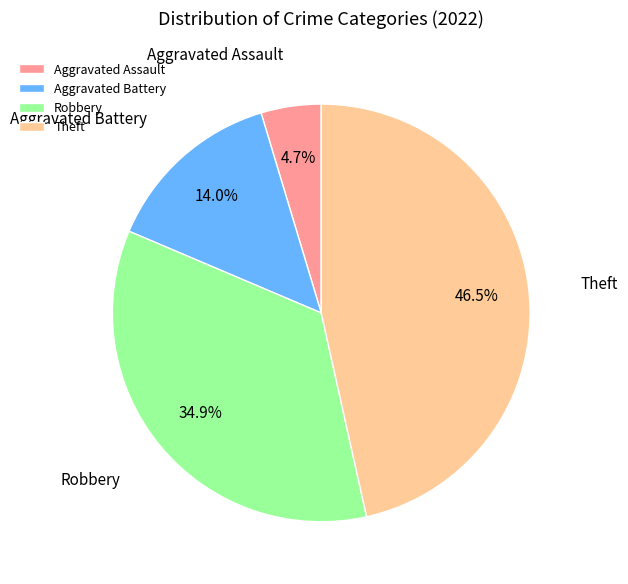

Which category has the biggest portion of the pie?

Theft